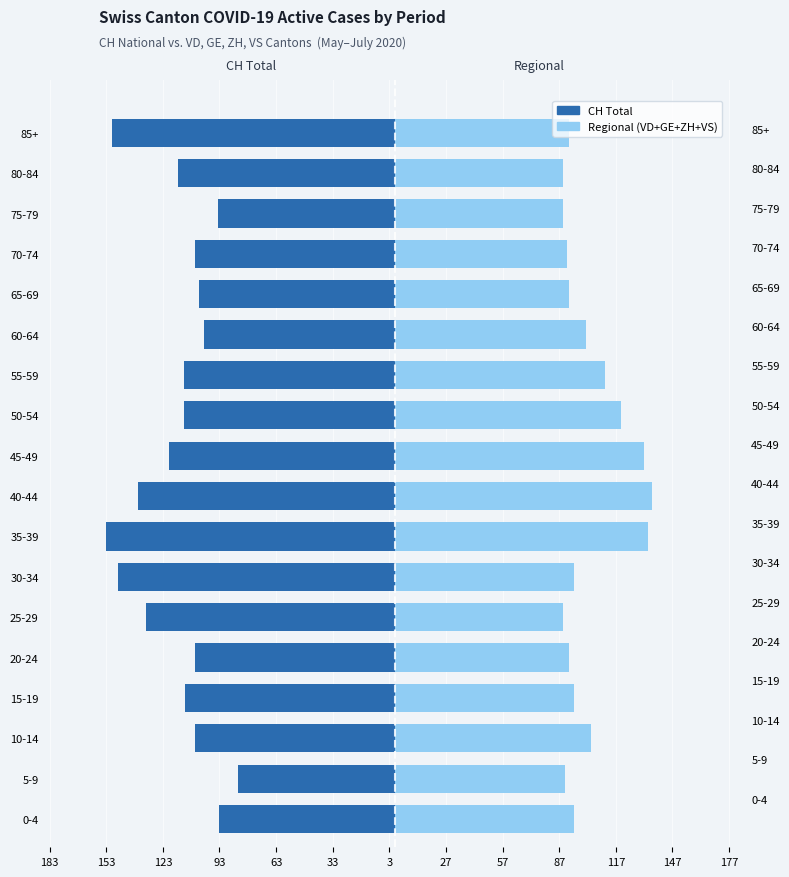

Which series has the widest spread of values?

CH Total